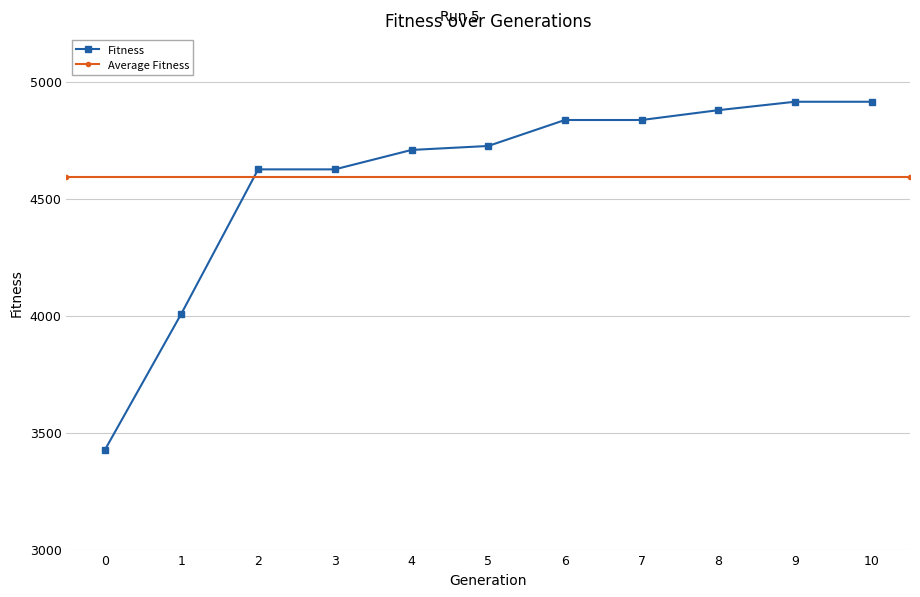

True or false: the data shows 4836 at 6.

True